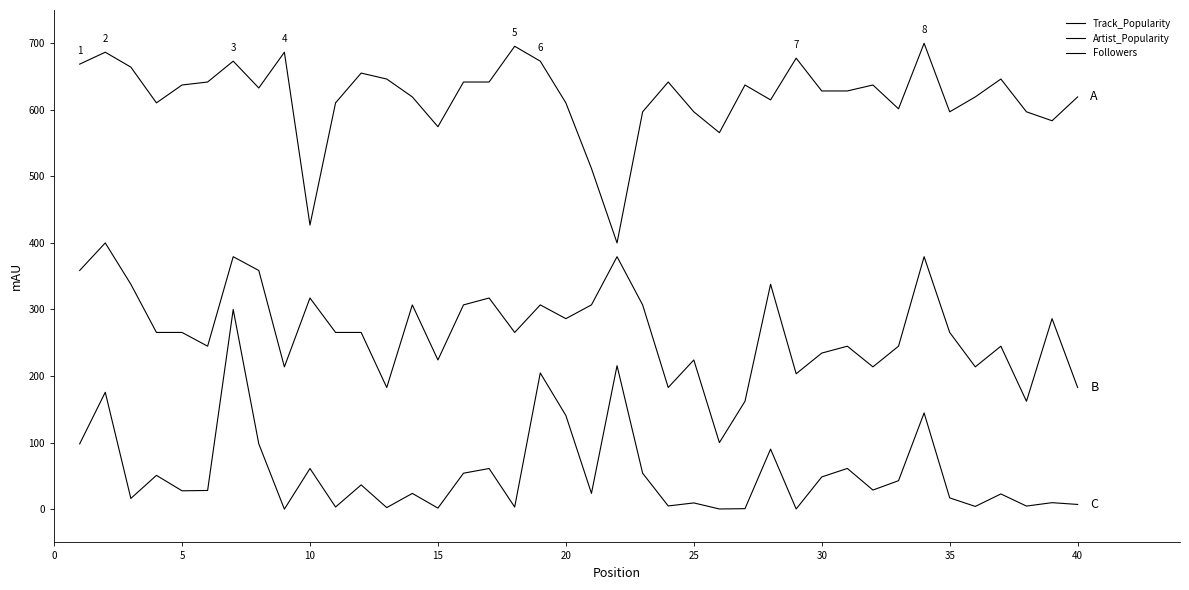

Reading right to left, list all the values displayed in this chart.

Track_Popularity: 619.4	583.6	597.0	646.3	619.4	597.0	700.0	601.5	637.3	628.4	628.4	677.6	614.9	637.3	565.7	597.0	641.8	597.0	400.0	511.9	610.4	673.1	695.5	641.8	641.8	574.6	619.4	646.3	655.2	610.4	426.9	686.6	632.8	673.1	641.8	637.3	610.4	664.2	686.6	668.7
Artist_Popularity: 182.8	286.2	162.1	244.8	213.8	265.5	379.3	244.8	213.8	244.8	234.5	203.4	337.9	162.1	100.0	224.1	182.8	306.9	379.3	306.9	286.2	306.9	265.5	317.2	306.9	224.1	306.9	182.8	265.5	265.5	317.2	213.8	358.6	379.3	244.8	265.5	265.5	337.9	400.0	358.6
Followers: 7.1	9.7	4.6	22.8	4.1	16.9	144.5	42.8	28.7	61.2	48.4	0.2	90.2	0.7	0.3	9.3	4.8	54.0	215.6	23.7	140.7	204.6	3.2	61.1	54.0	1.6	23.7	2.3	36.5	3.2	61.1	0.0	98.1	300.0	28.1	27.6	50.8	16.1	175.6	98.1